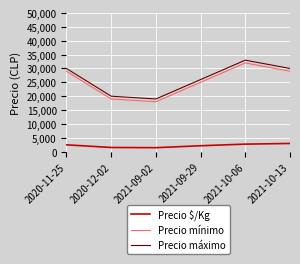

At how many categories does at least one series exceed 14217?

6